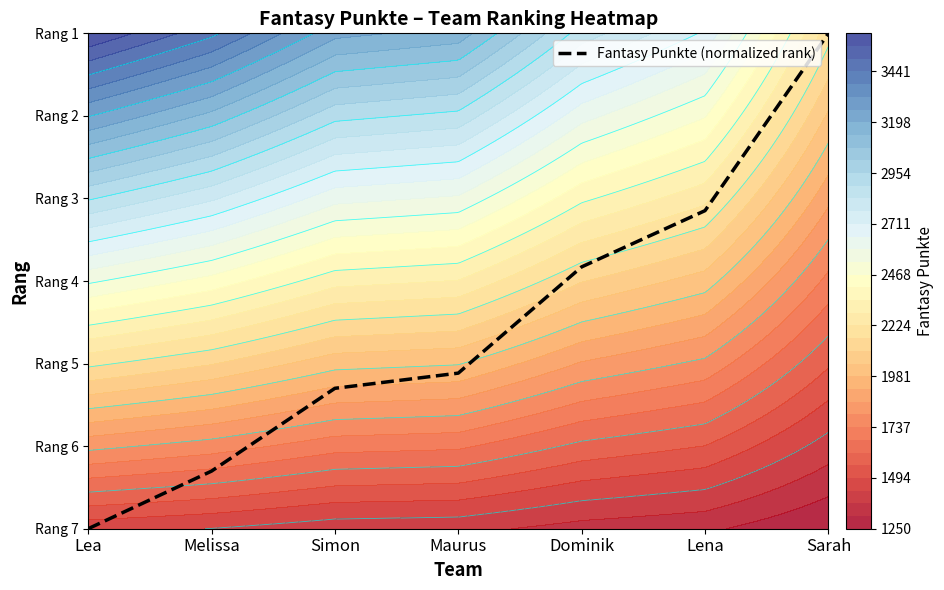

How many series are shown in this chart?

1